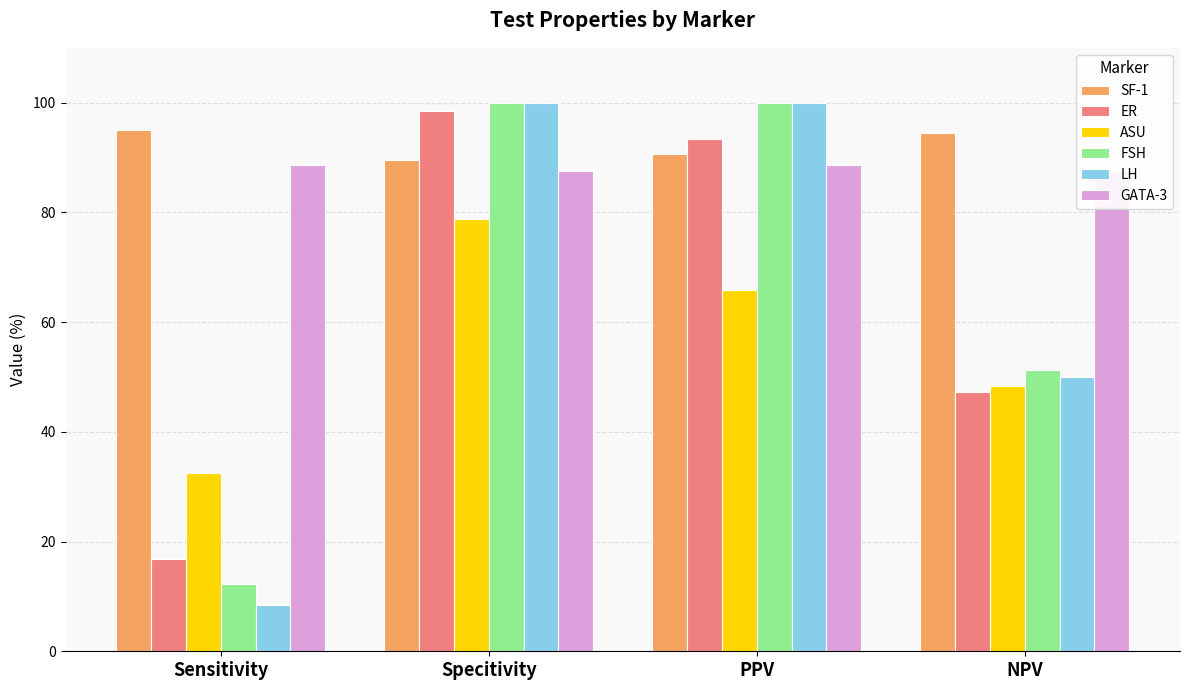

At which category is the sum across all series the highest?

Specitivity